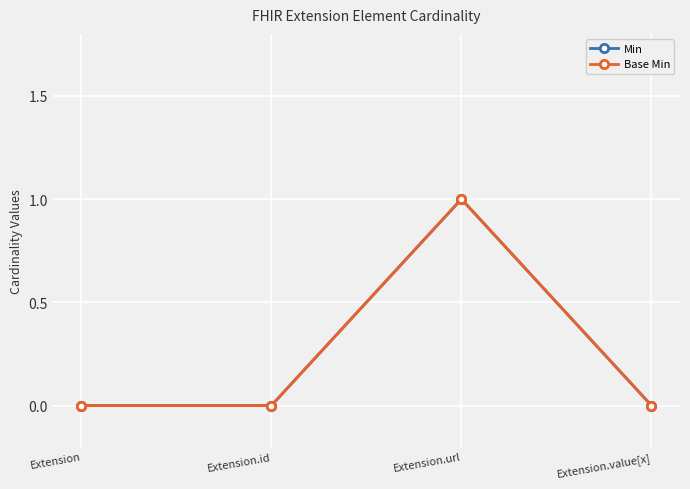

True or false: Min and Base Min intersect in this chart.

False